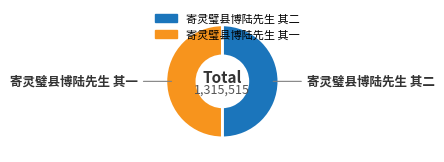

How many segments does this pie chart have?

2